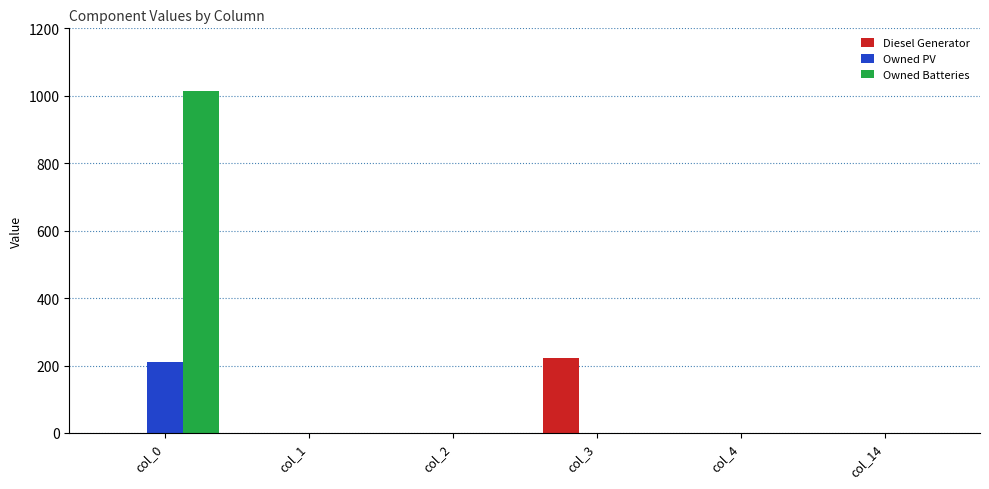

How many groups of bars are there?

6